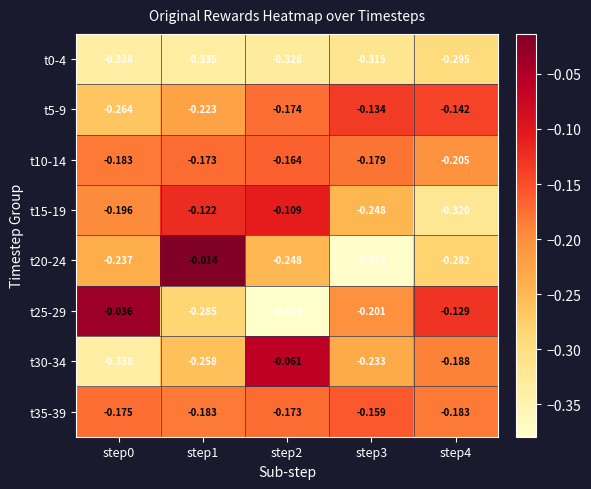

Is the value of t25-29 at step1 greater than the value of t0-4 at step3?

Yes